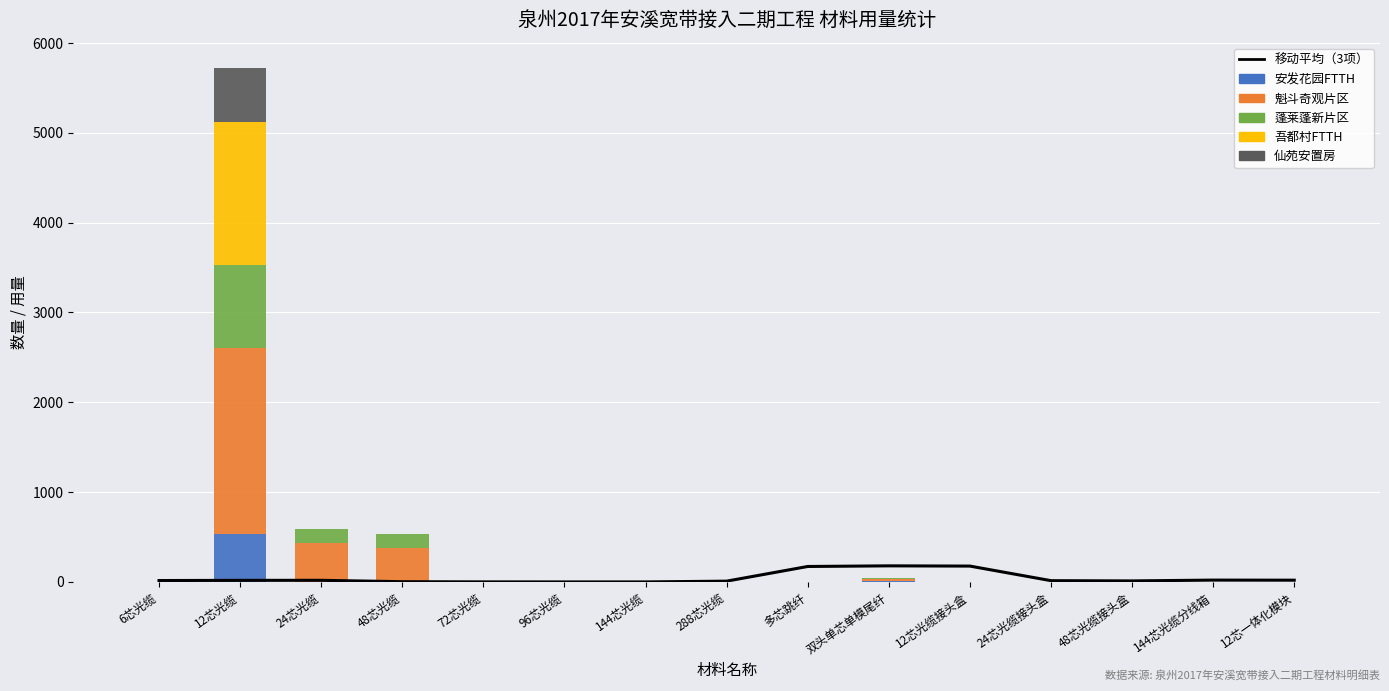

Which series has the widest spread of values?

魁斗奇观片区